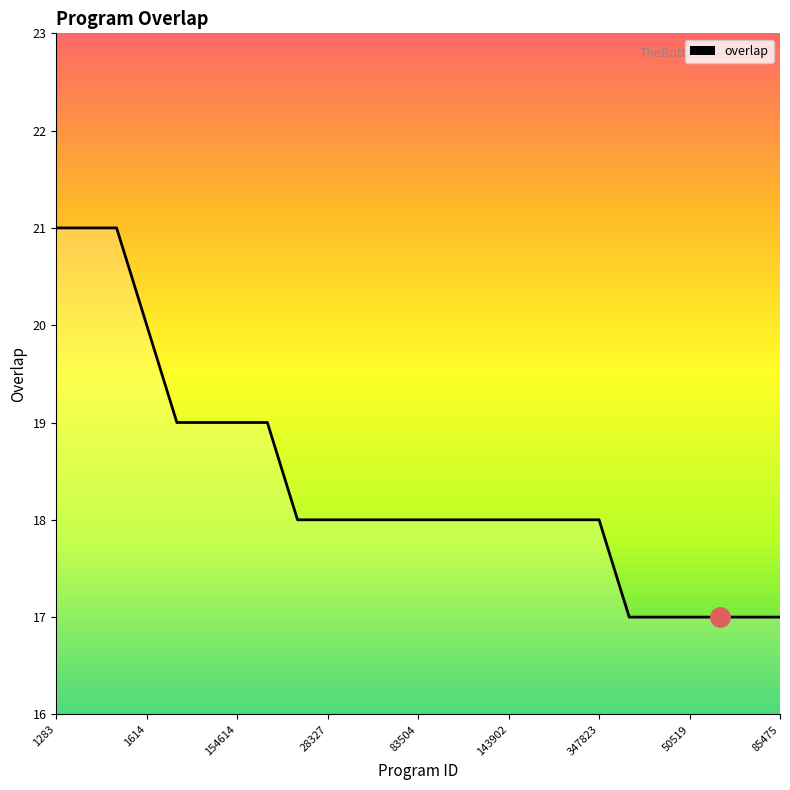

What is the difference between the maximum and minimum values?

4